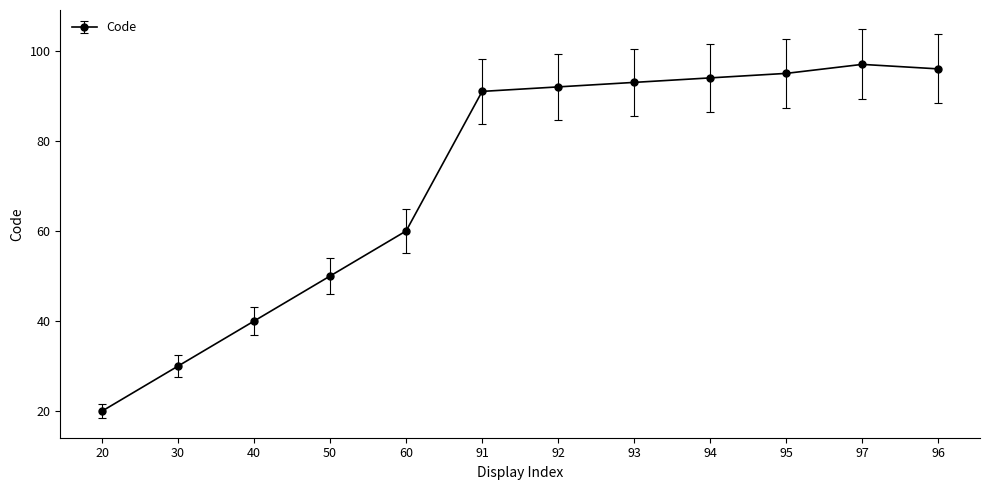

What is the ratio of the value at 50 to the value at 20?

2.5